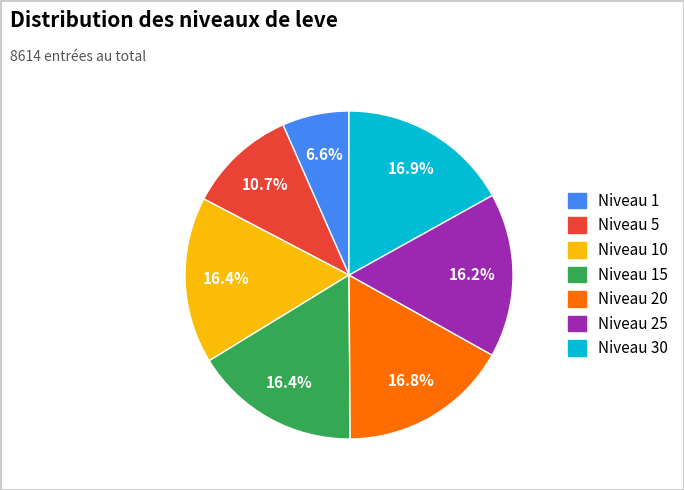

Is there any slice that represents more than half of the pie?

No